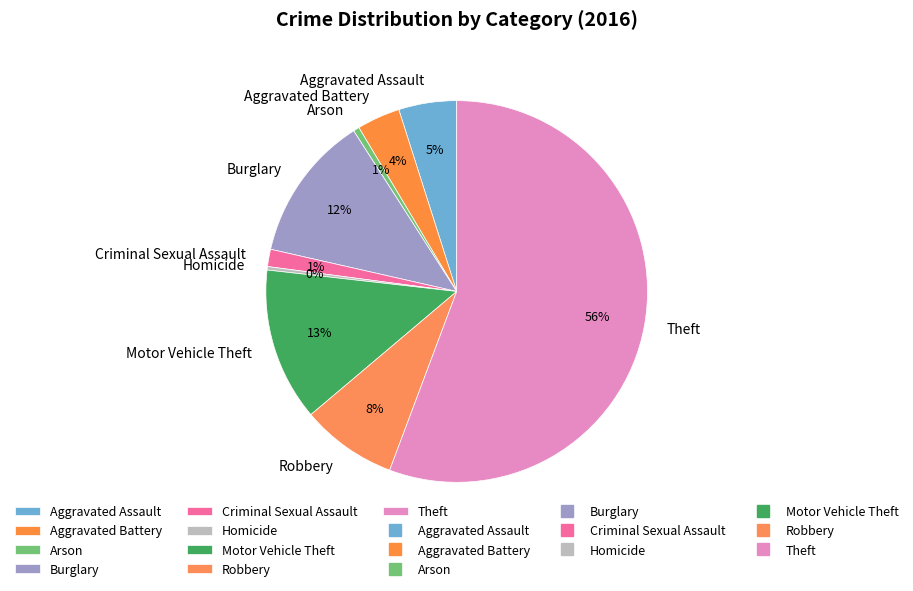

Combined, do Homicide and Aggravated Battery account for over 50%?

No